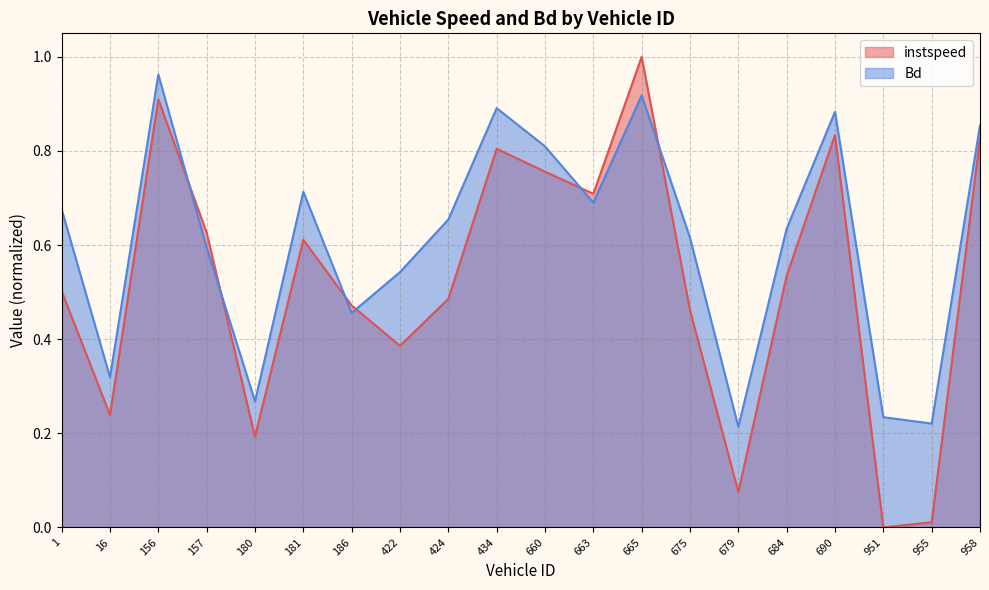

Is the value of Bd at 955 greater than the value of instspeed at 157?

No